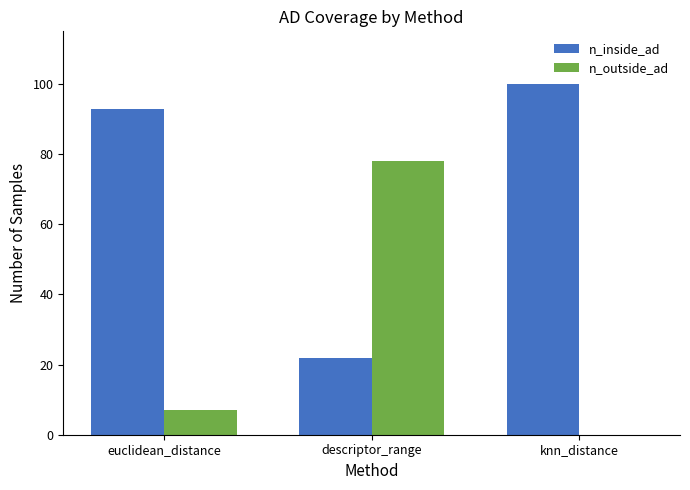

How many distinct data groups are displayed?

2